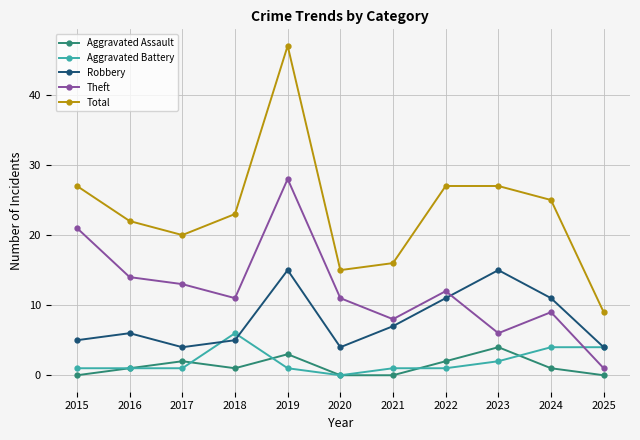

Reading left to right, list all the values displayed in this chart.

Aggravated Assault: 0	1	2	1	3	0	0	2	4	1	0
Aggravated Battery: 1	1	1	6	1	0	1	1	2	4	4
Robbery: 5	6	4	5	15	4	7	11	15	11	4
Theft: 21	14	13	11	28	11	8	12	6	9	1
Total: 27	22	20	23	47	15	16	27	27	25	9